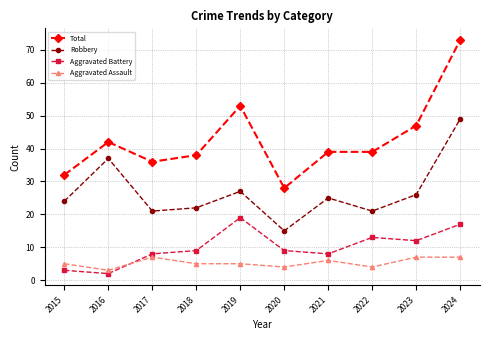

True or false: Aggravated Battery and Total cross at least once.

False